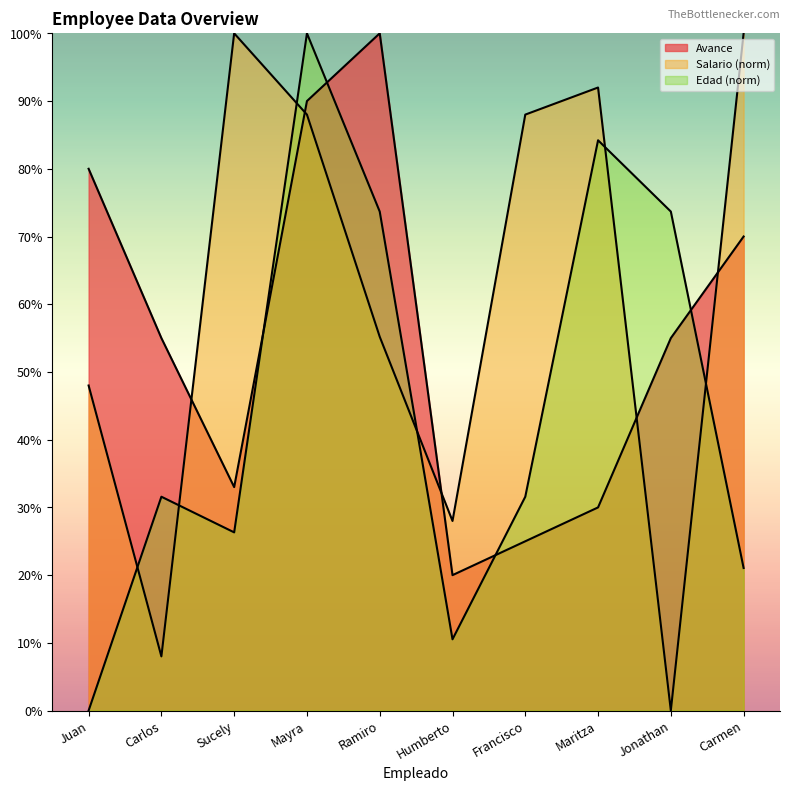

Rank the series at Mayra from highest to lowest value.

Edad, Avance, Salario